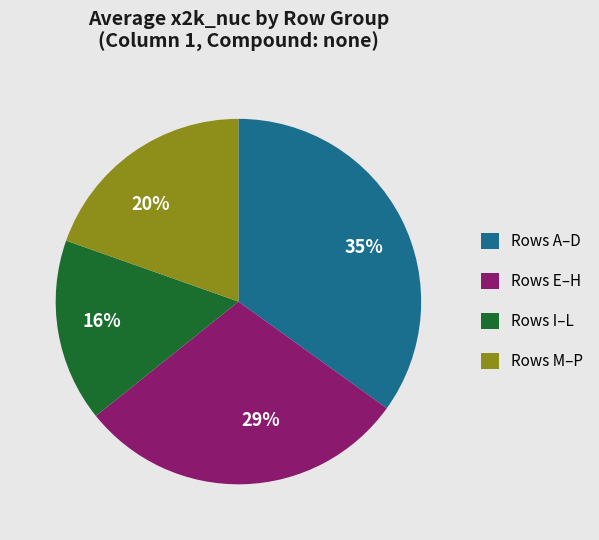

To the nearest percent, what portion does 35% represent?

35%